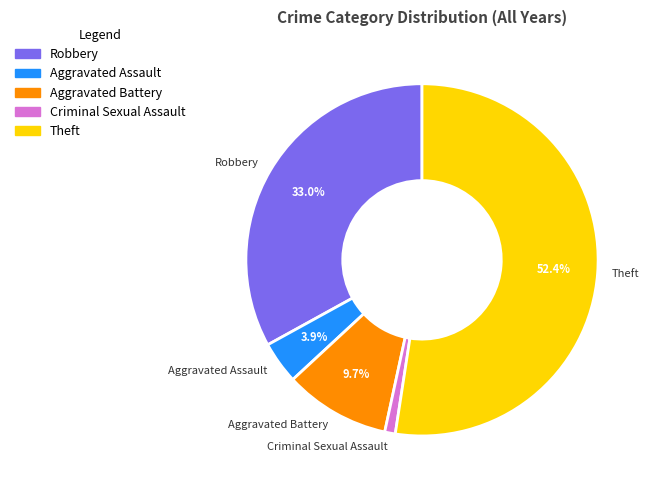

Rank the categories by value from lowest to highest.

Criminal Sexual Assault, Aggravated Assault, Aggravated Battery, Robbery, Theft